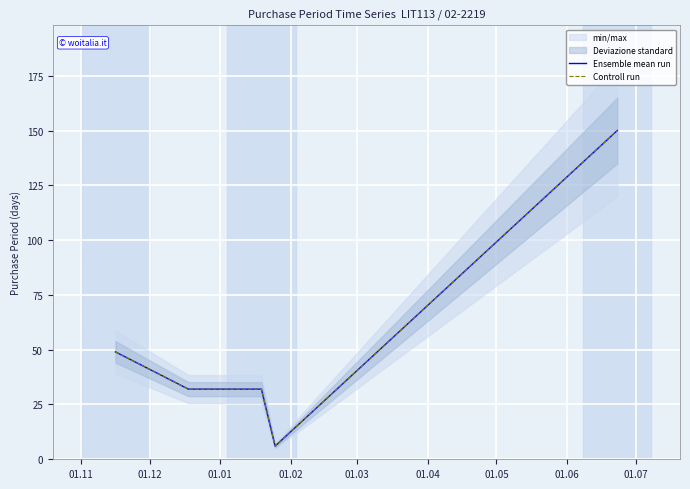

Reading left to right, transcribe all the data shown in this chart.

Ensemble mean run: 49	32	32	6	150
Controll run: 49	32	32	6	150